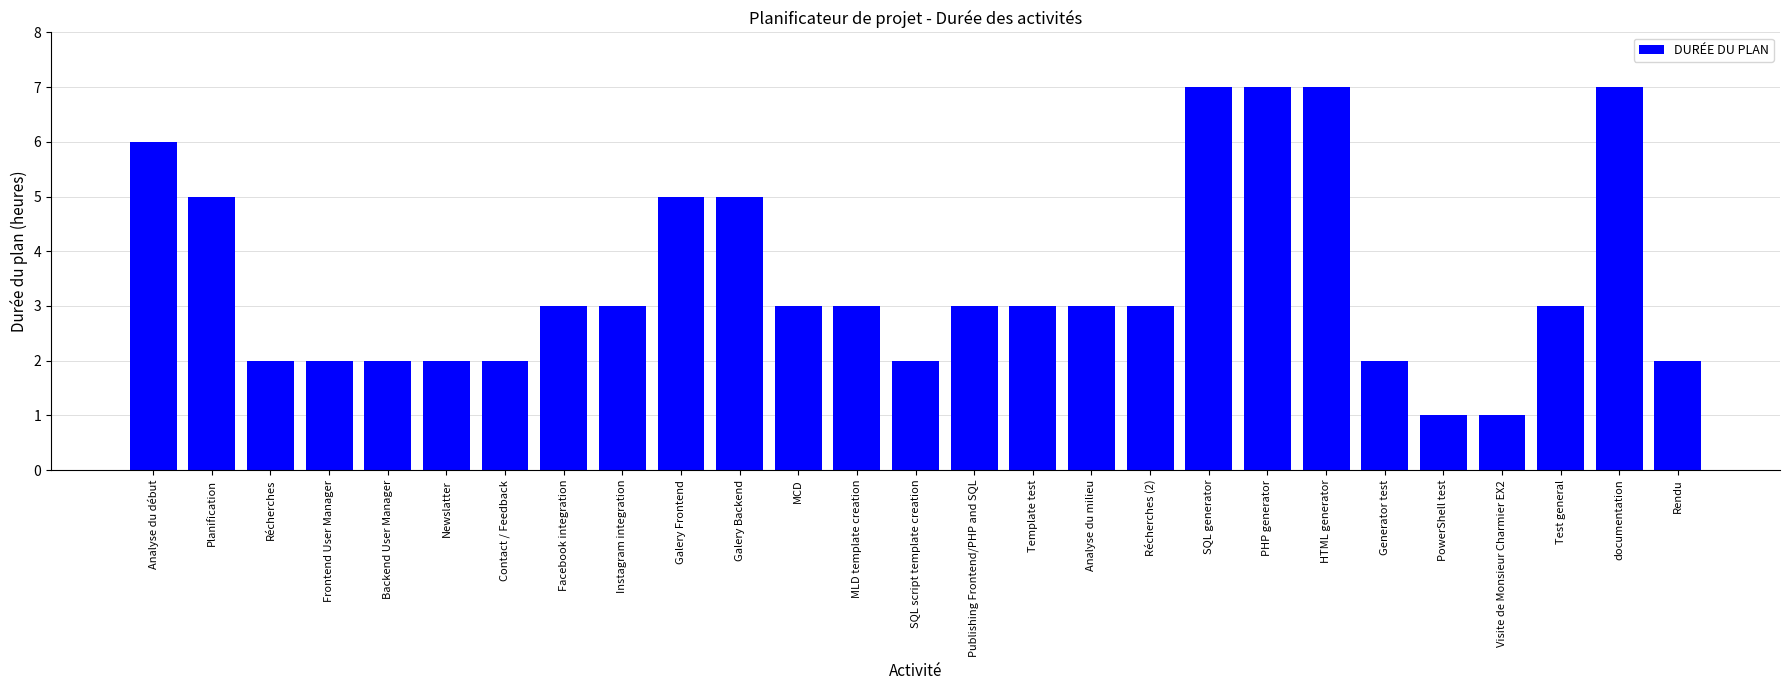

Is it true that the value at Publishing Frontend/PHP and SQL is 3?

True